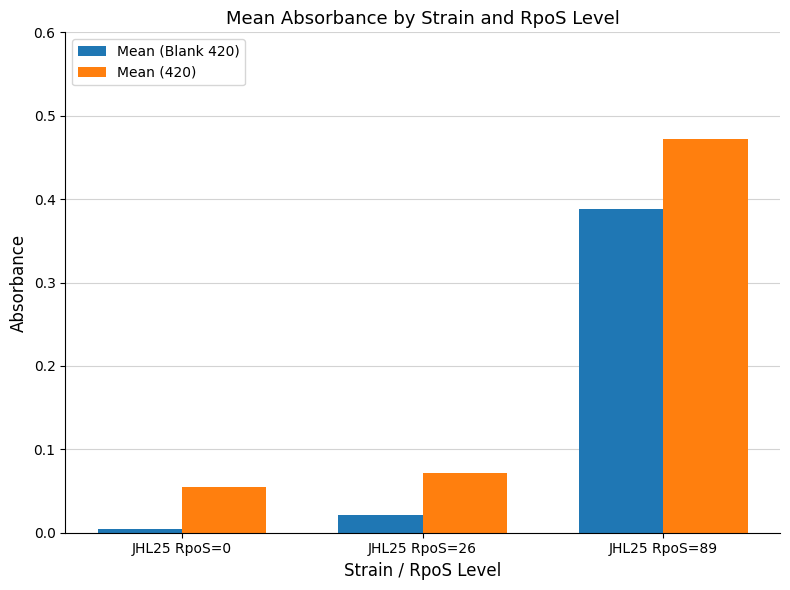

Which series has the largest range (max minus min)?

Mean (420)